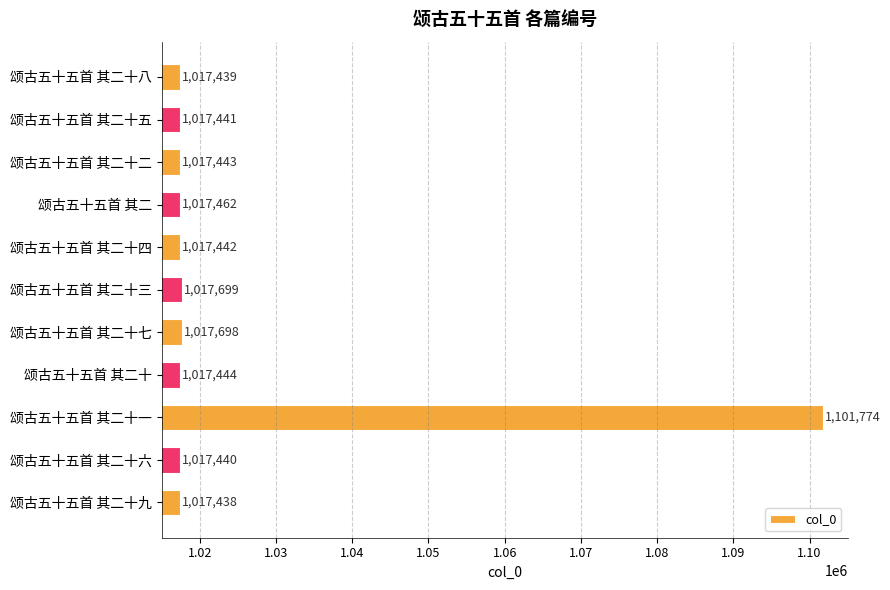

True or false: the data shows 331230 at 颂古五十五首 其二十七.

False